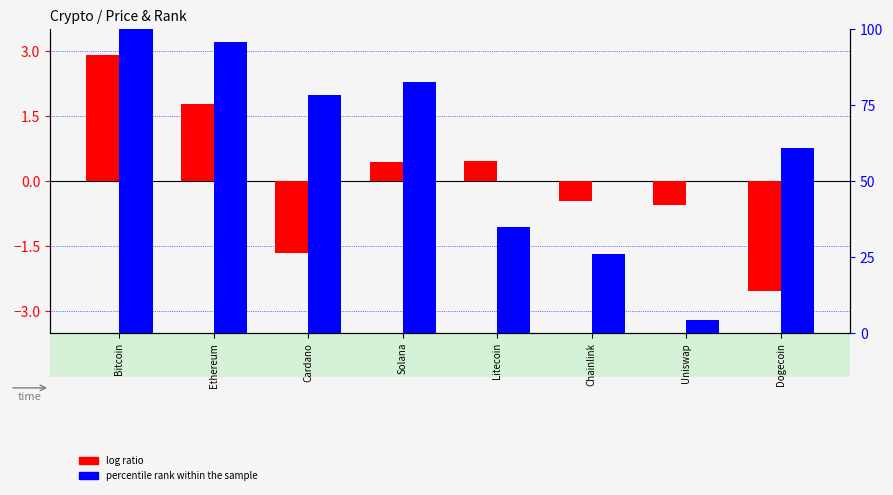

Which has a higher value, Chainlink or Bitcoin?

Bitcoin